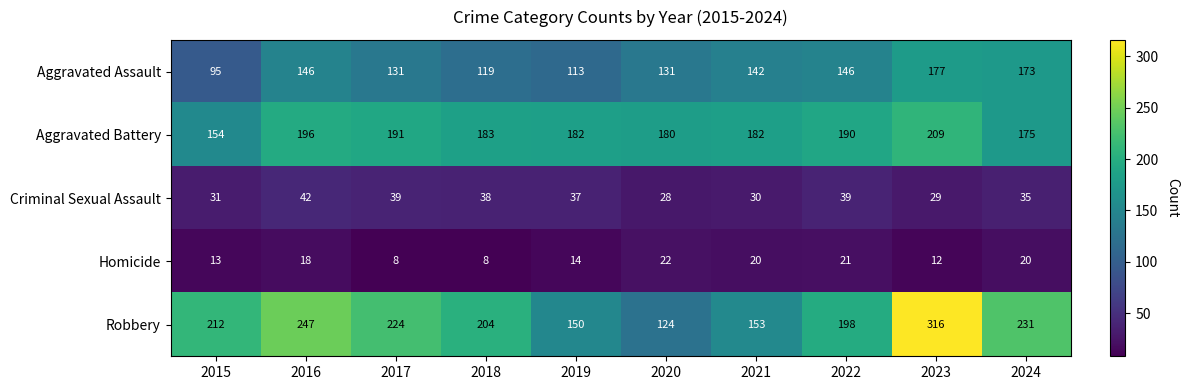

What is the difference between the highest and lowest values at 2023?

304